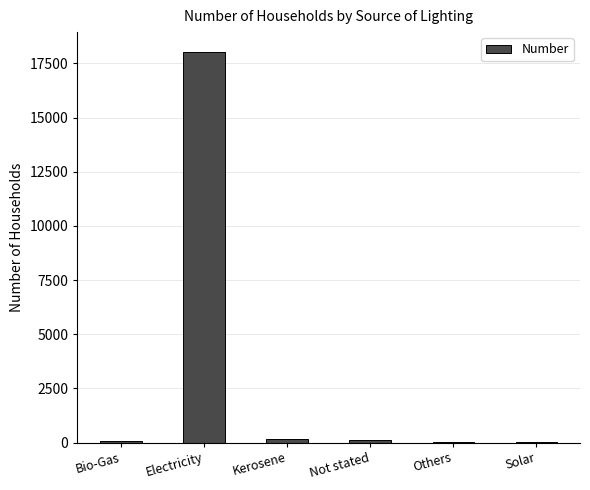

Which has a higher value, Bio-Gas or Electricity?

Electricity